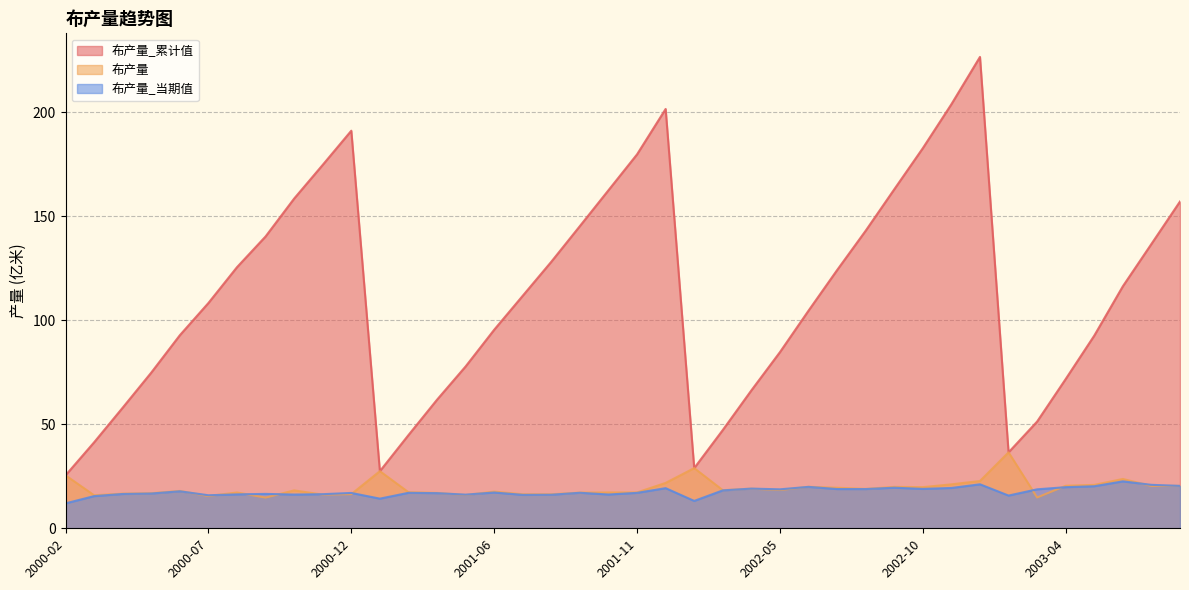

What is the difference between the maximum and second lowest values in the 布产量_累计值 series?

199.1